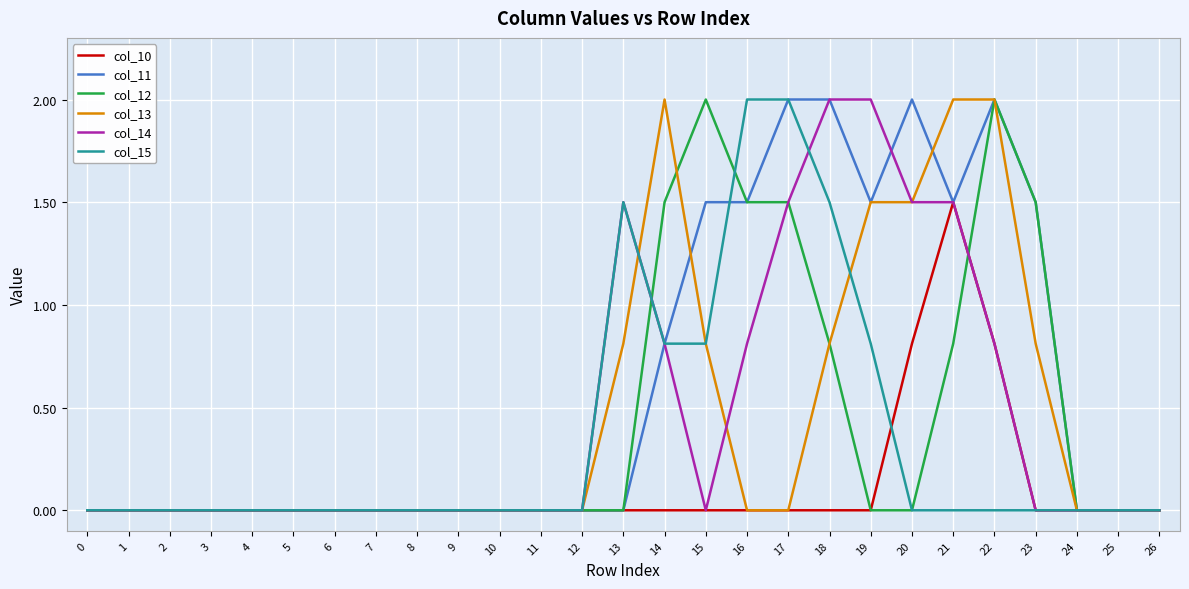

True or false: col_10 has more than 0 interior local peaks.

True